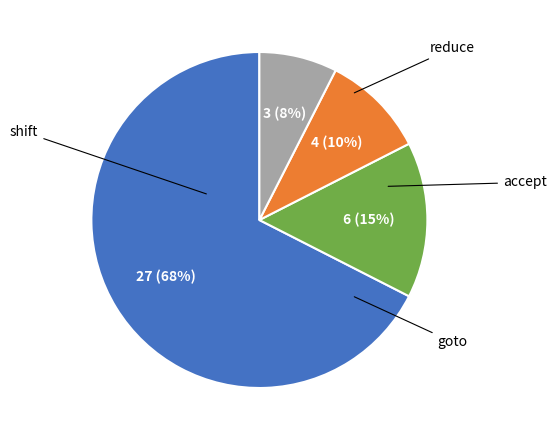

Does any single category account for the majority?

Yes